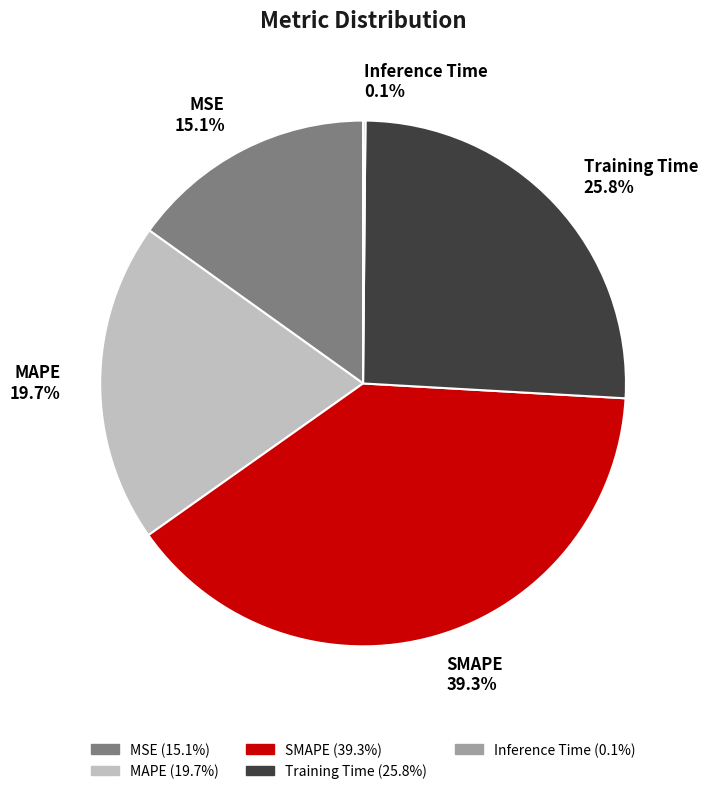

Combined, do SMAPE and MSE account for over 50%?

Yes